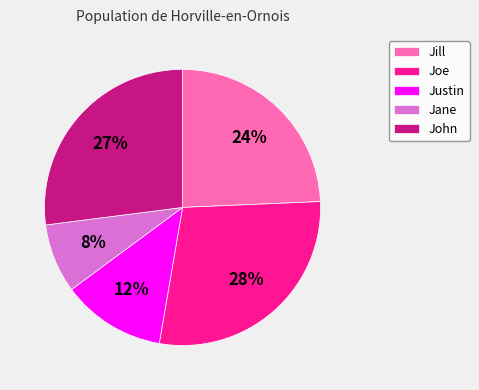

Combined, do John and Justin account for over 50%?

No